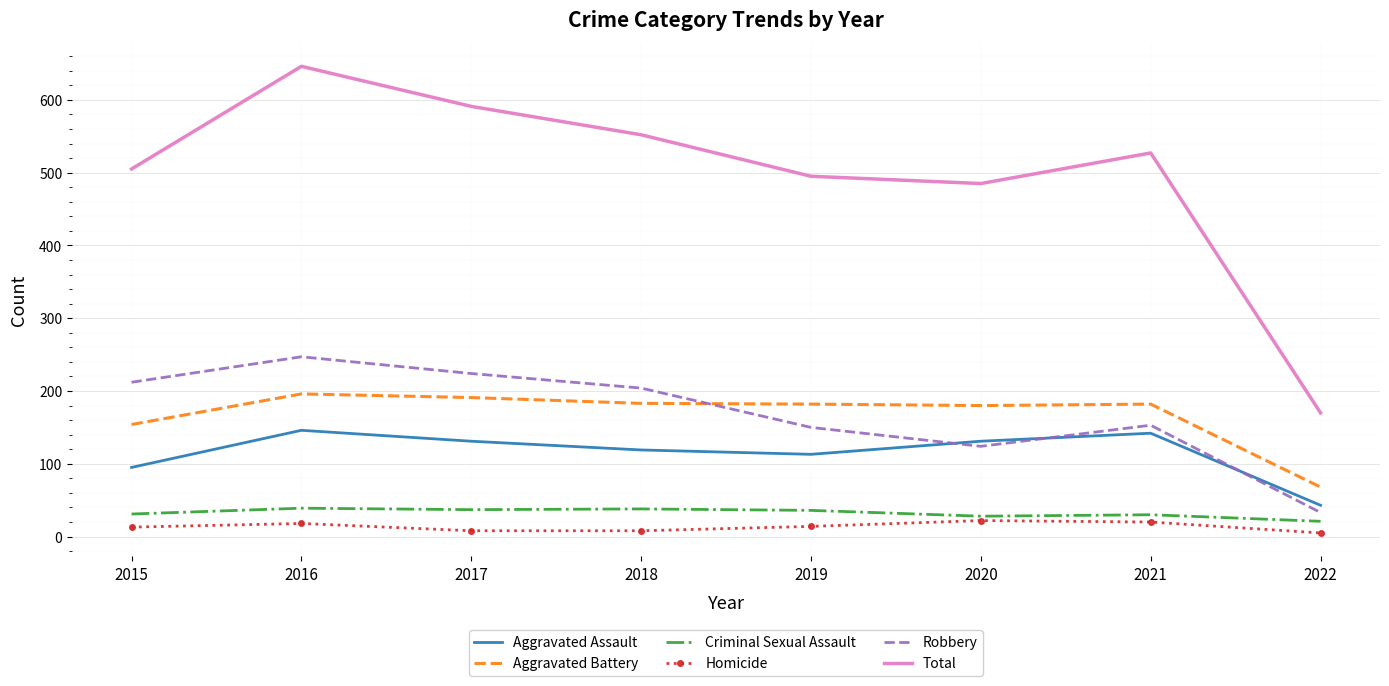

Which series has the widest spread of values?

Total